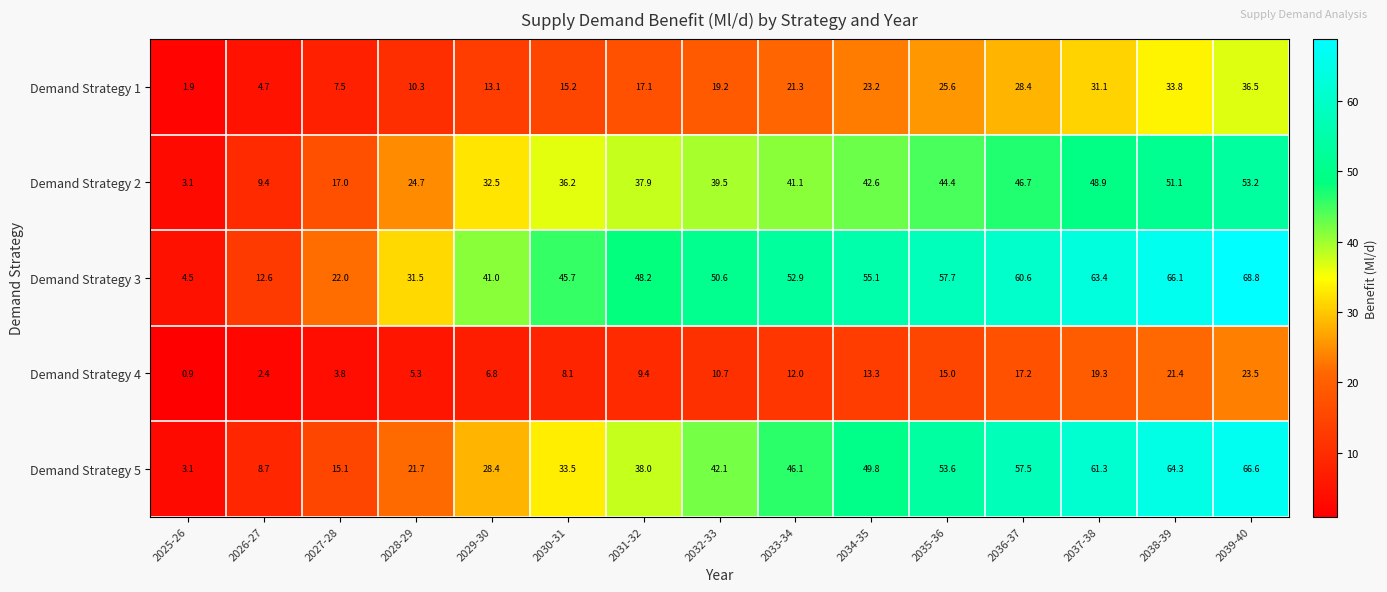

What is the greatest value displayed?

68.8